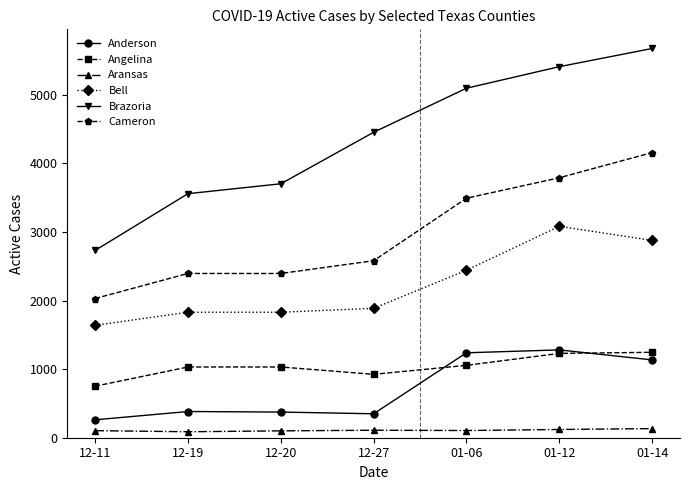

Which label corresponds to the largest value in the chart?

01-14